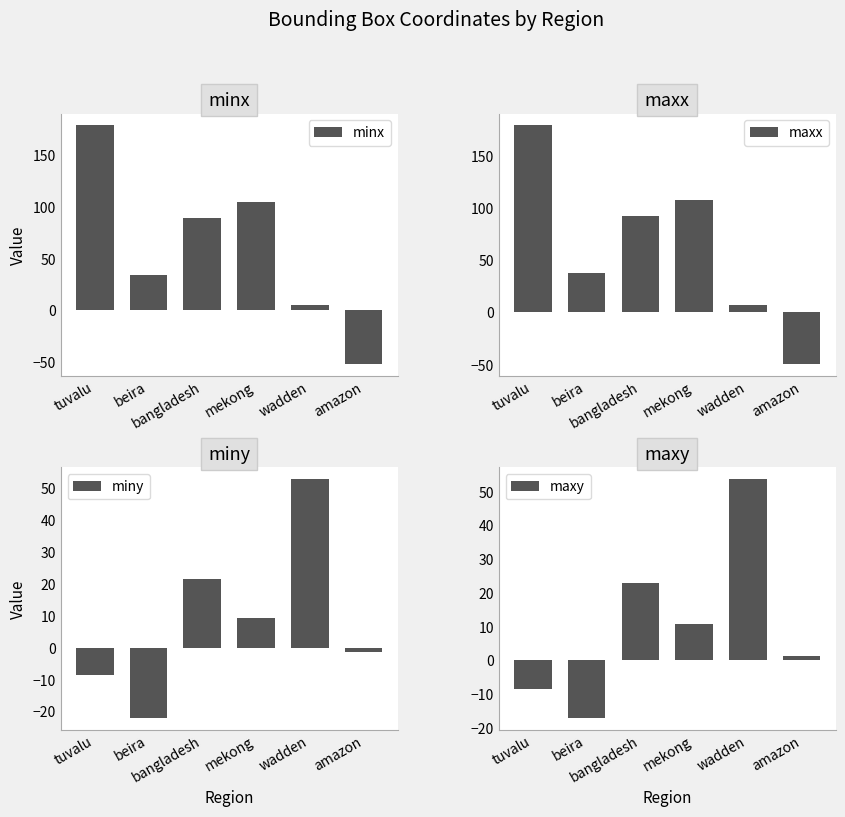

Is it true that miny equals -1.2 at amazon?

True